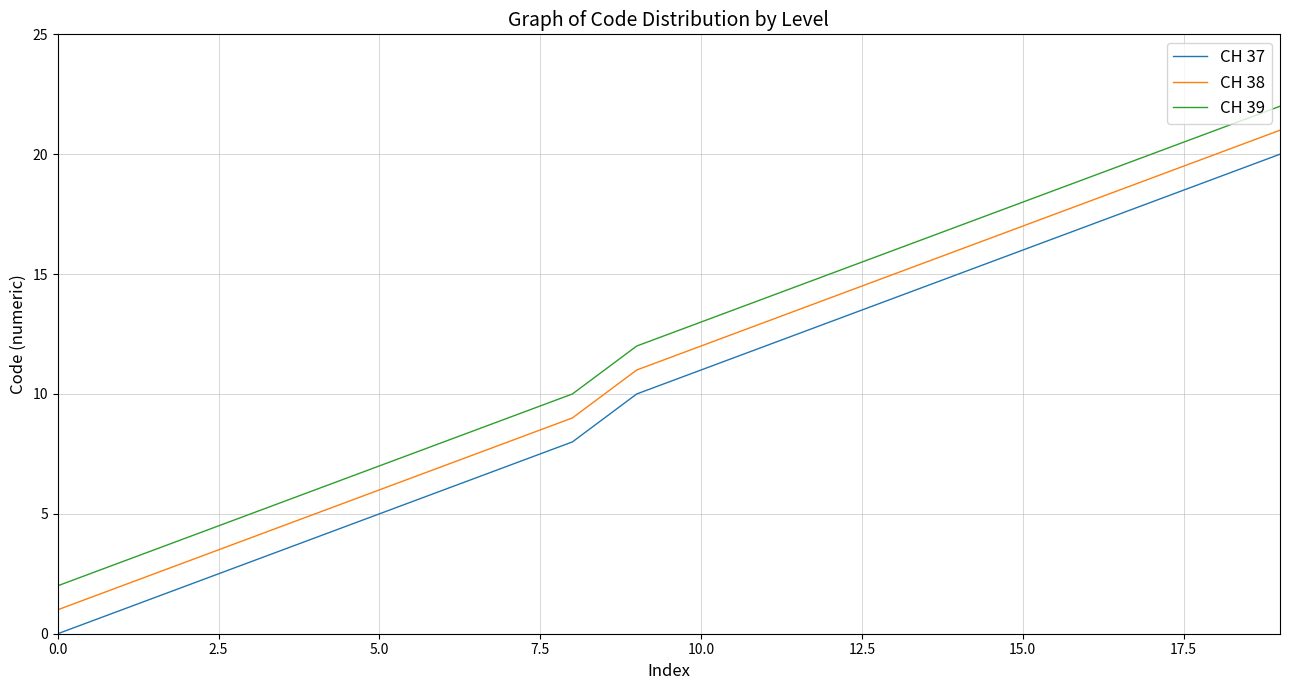

What is the minimum value for CH 39?

2